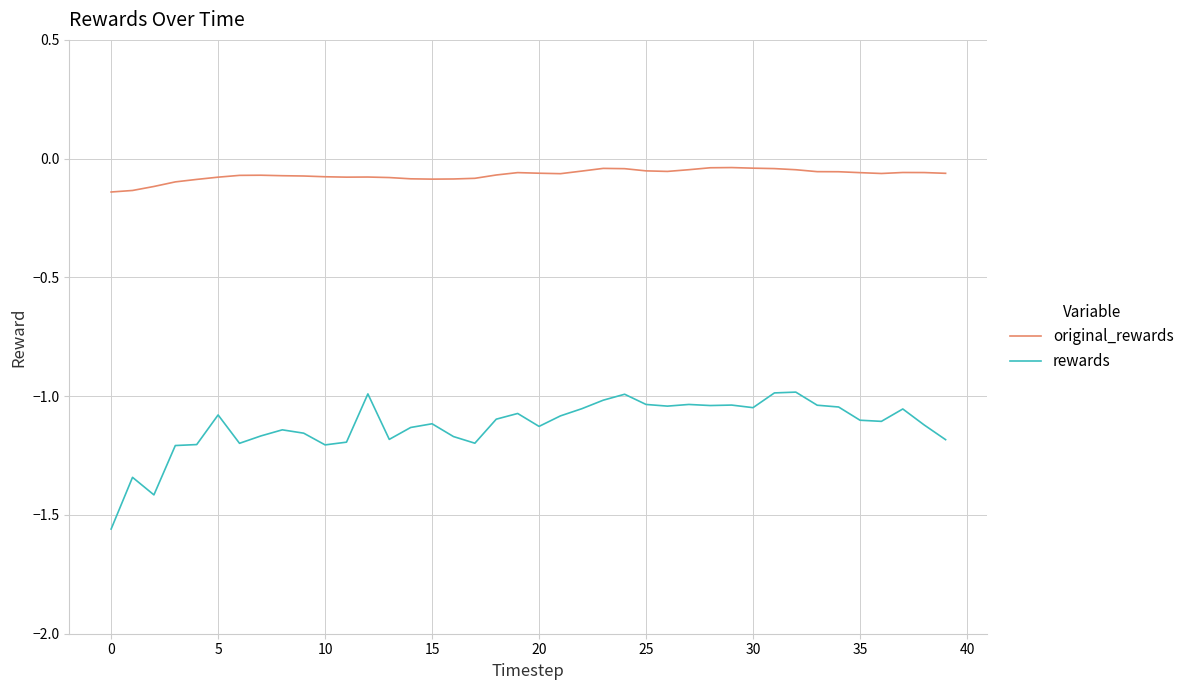

Rank the series by their average value, from highest to lowest.

original_rewards, rewards